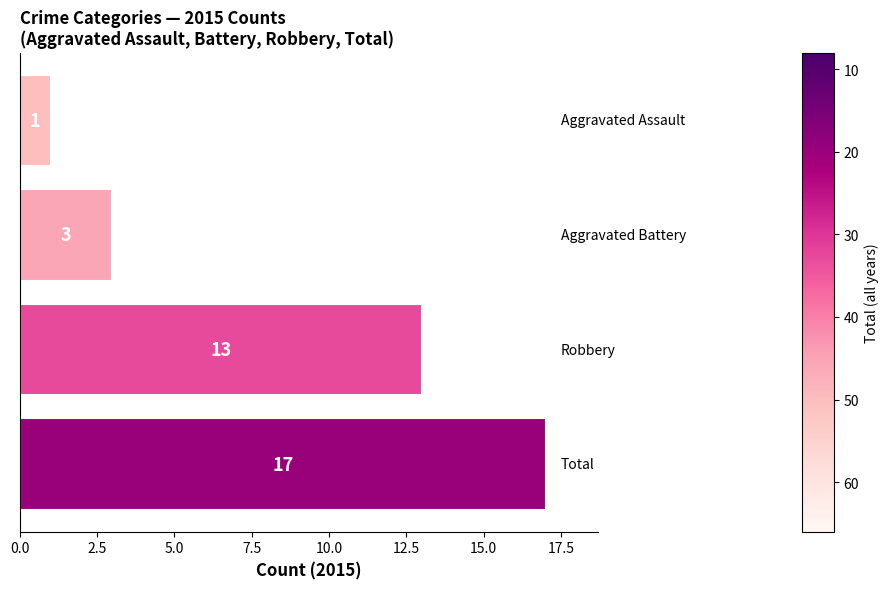

What is the sum of all values?

34